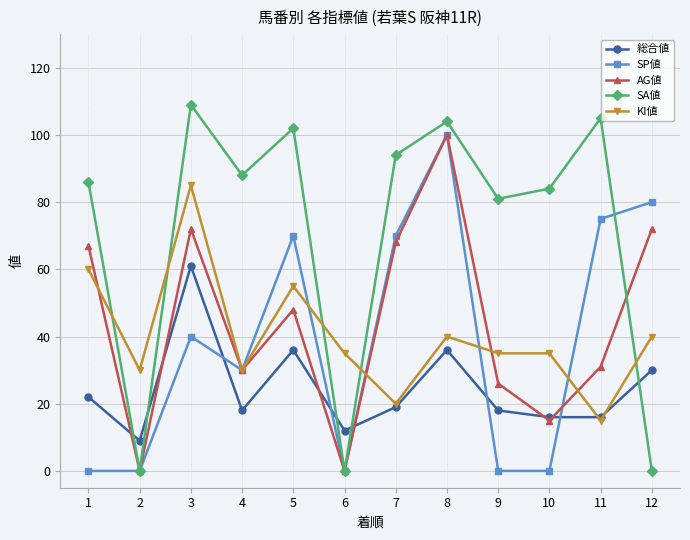

Which series ends up on top after the final intersection of SA値 and KI値?

KI値